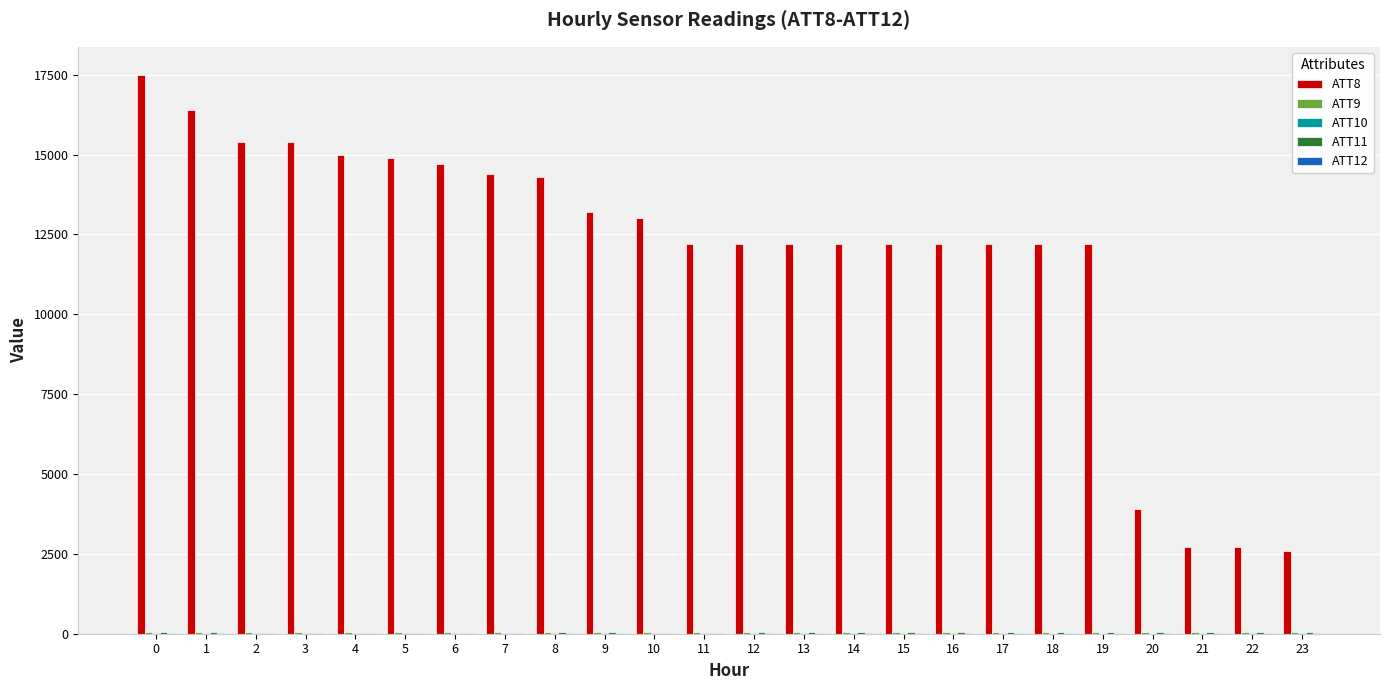

Which series has the largest total across all categories?

ATT8